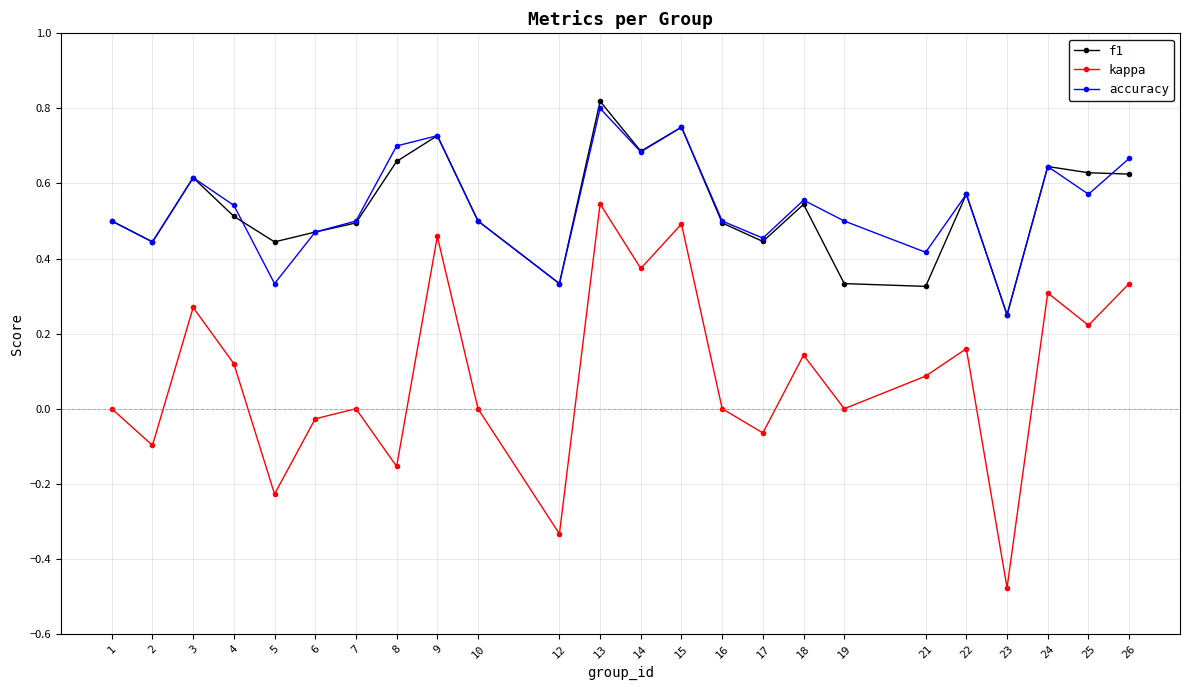

At which category does the chart reach its minimum across all series?

23